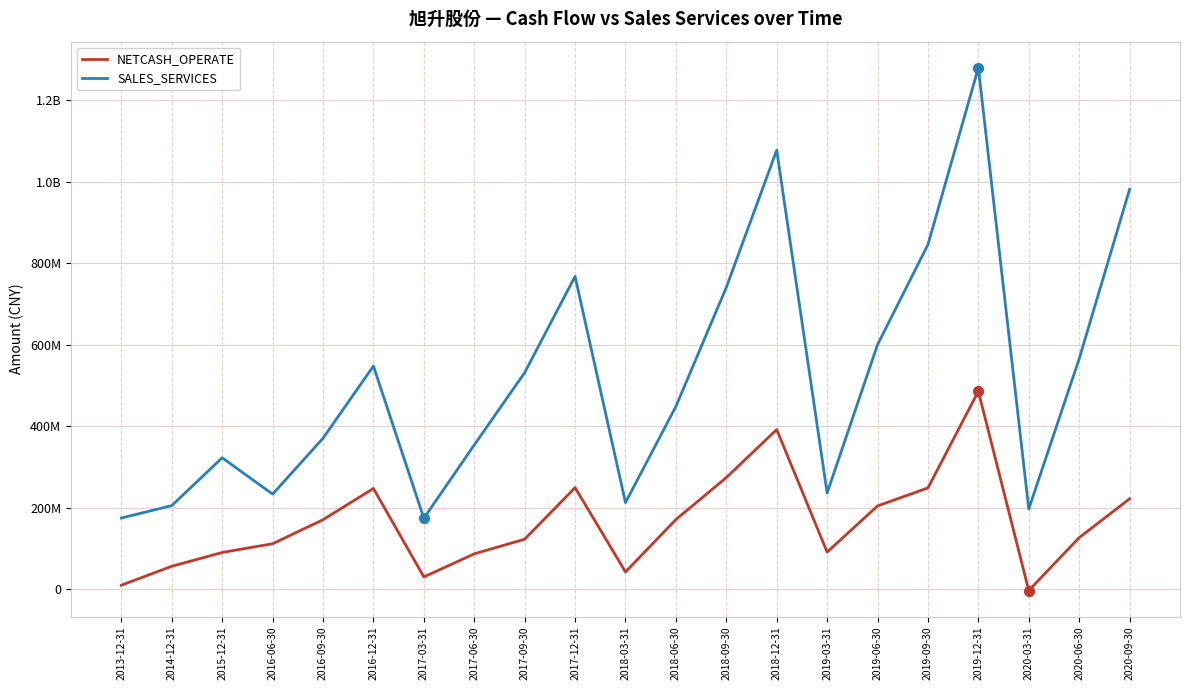

What are all the series names shown in the legend?

NETCASH_OPERATE, SALES_SERVICES